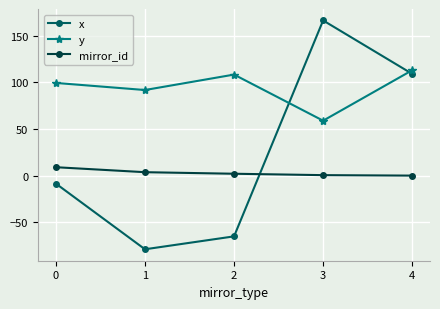

Where do x and mirror_id first cross each other?

2 and 3